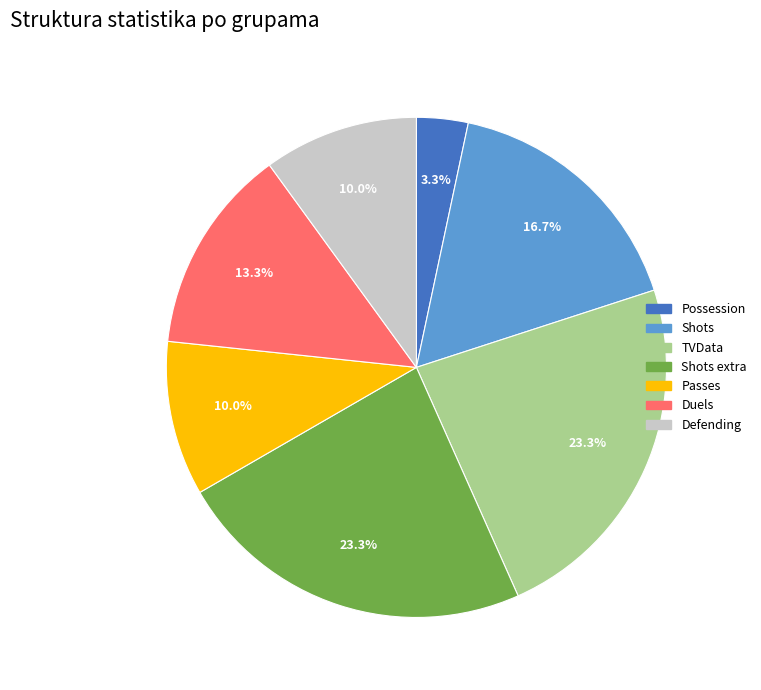

Is there a majority slice in this chart?

No